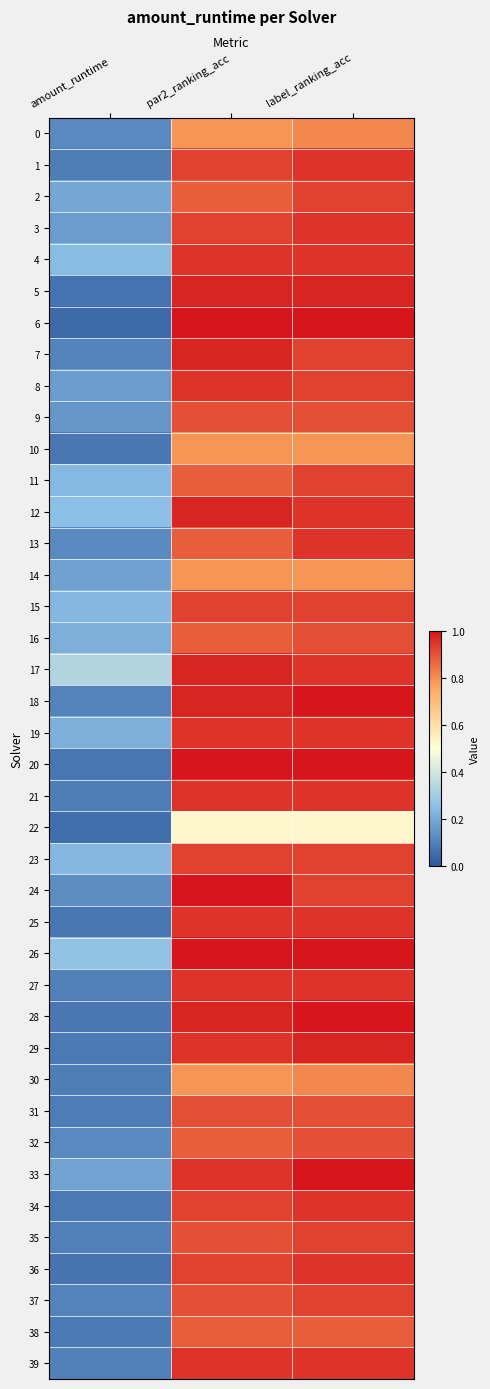

How many data points does each series have?

3